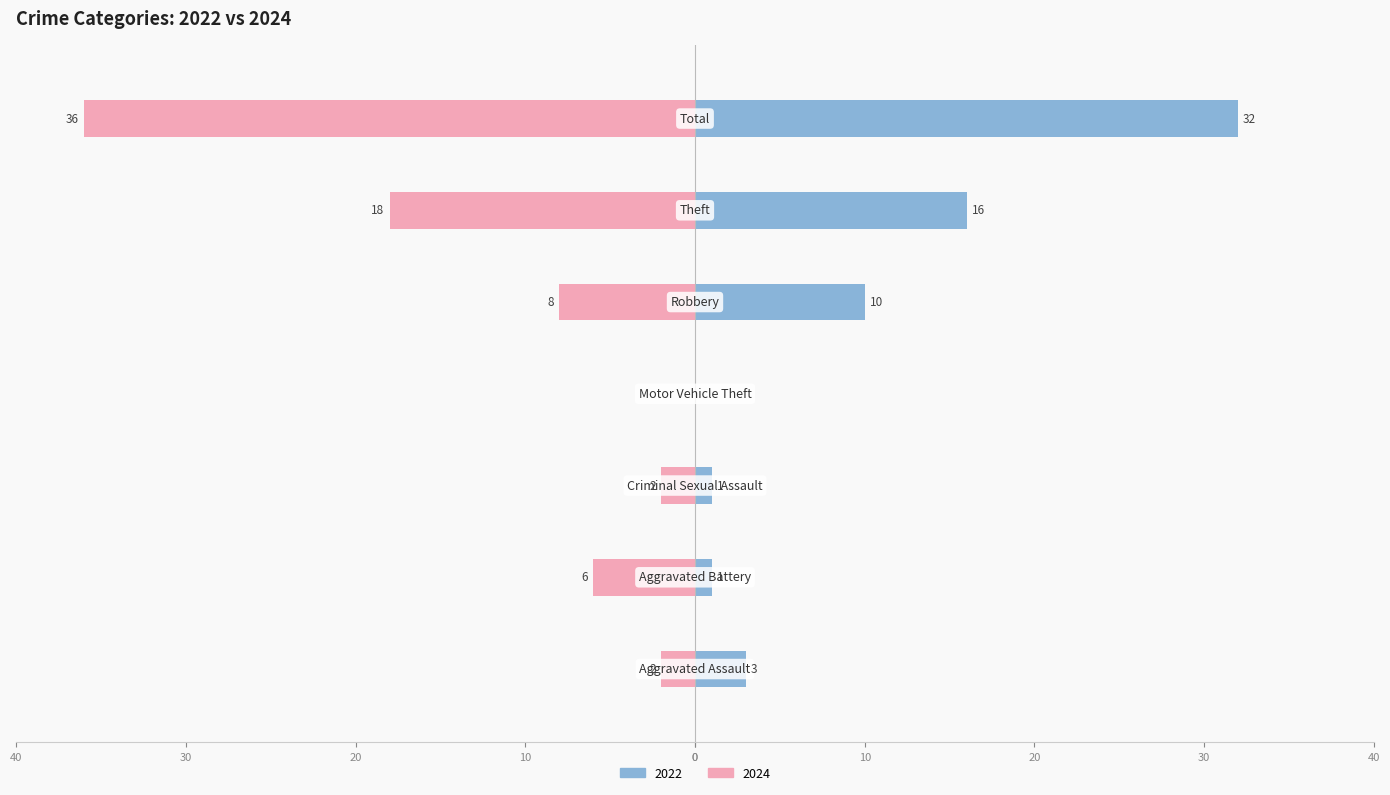

True or false: 2022 has a value of 1 at Criminal Sexual Assault.

True